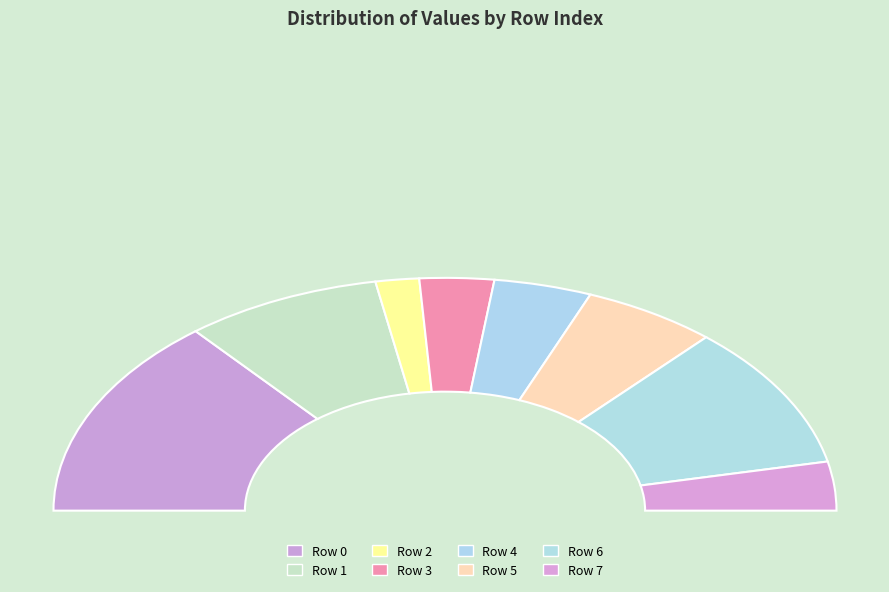

The 0 slice represents 17% of the pie. True or false?

False